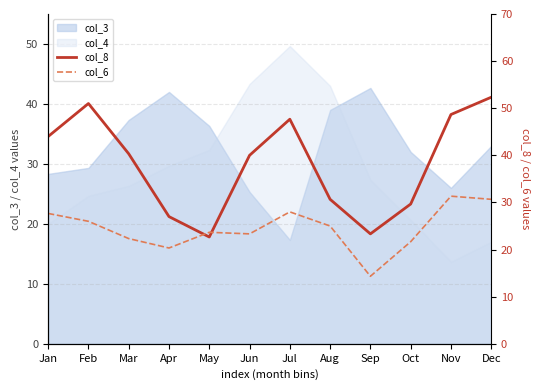

Rank the categories by col_6 value from highest to lowest.

Nov, Dec, Jul, Jan, Feb, Aug, May, Jun, Mar, Oct, Apr, Sep